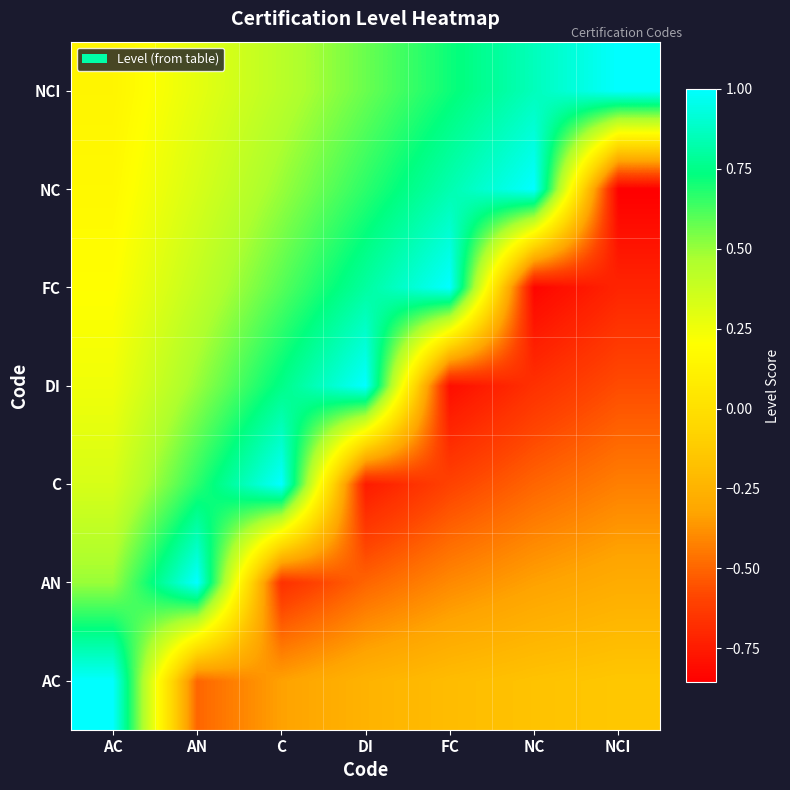

What is the difference between the highest and lowest values at DI?

1.8